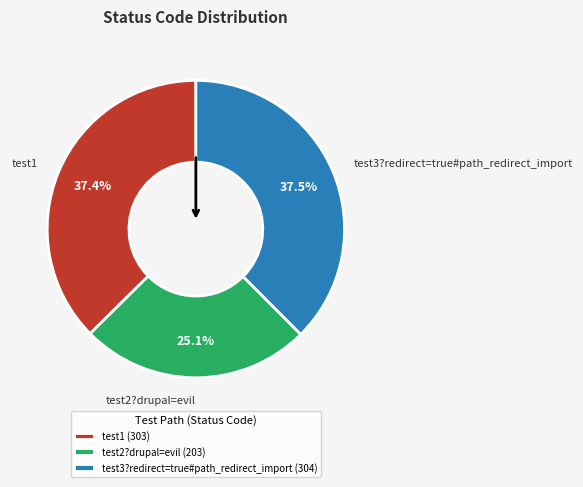

Is there any slice that represents more than half of the pie?

No